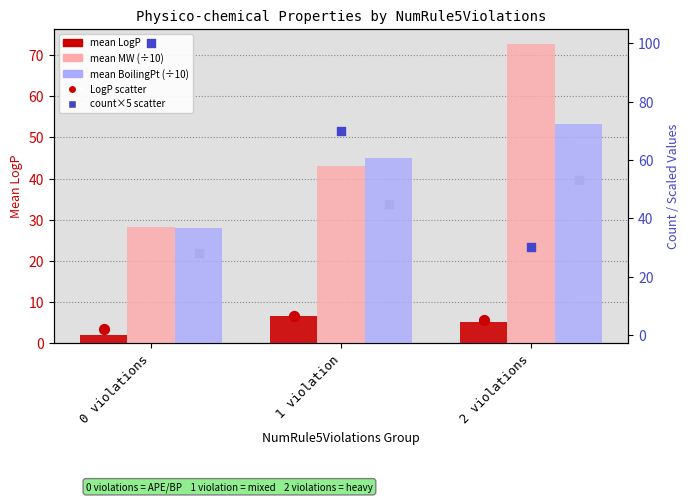

Which series has the largest total across all categories?

count×5 (MW)